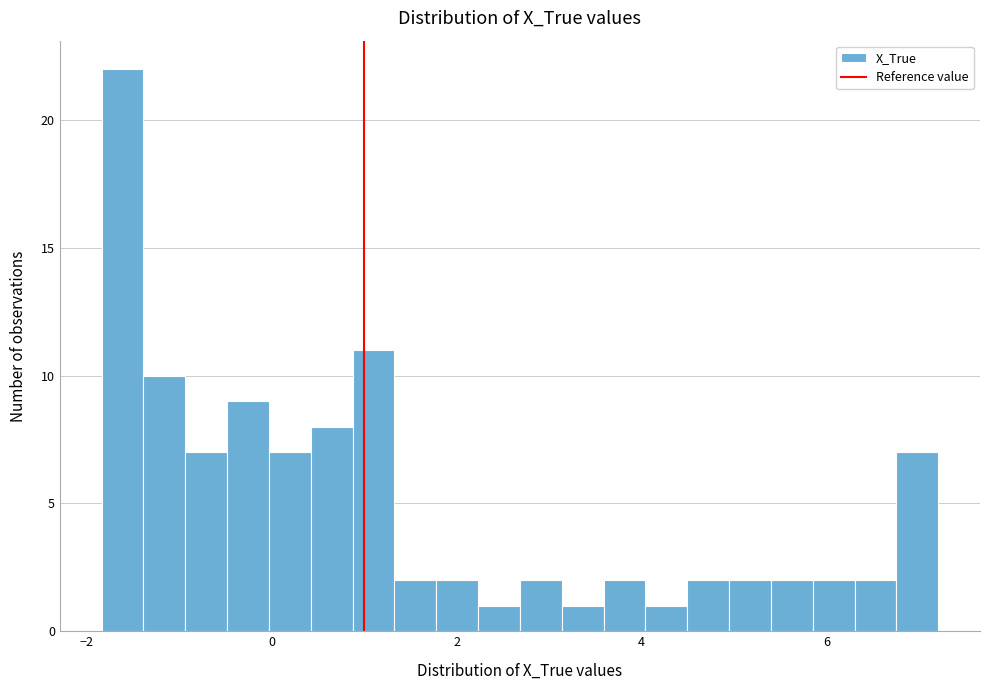

Around what value on the x-axis is the tallest bar? Give the approximate position of its centre, as read against the axis.

-1.6